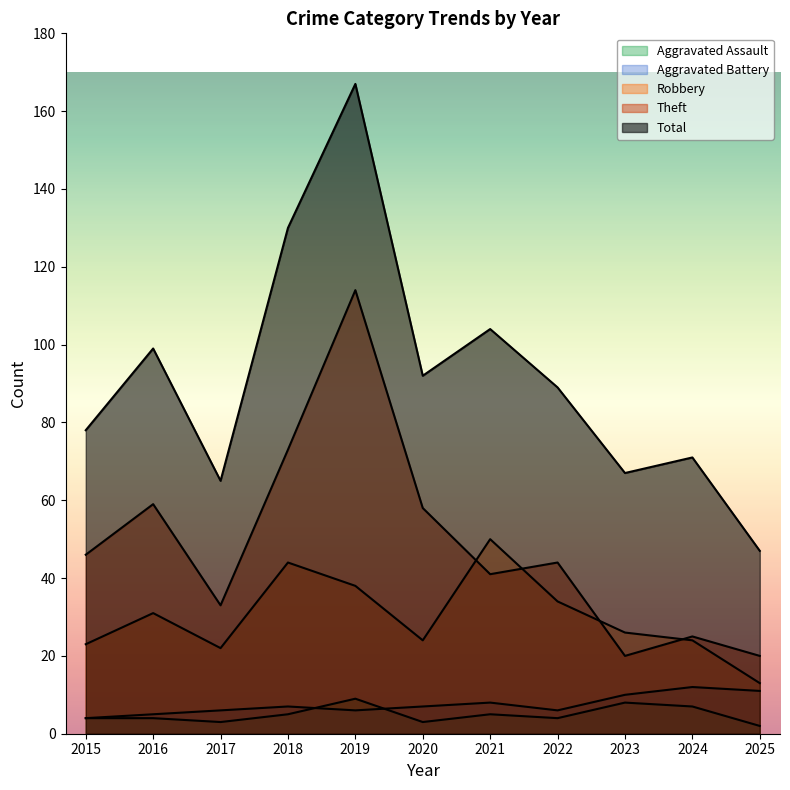

At which label is Robbery closest to 31?

2016